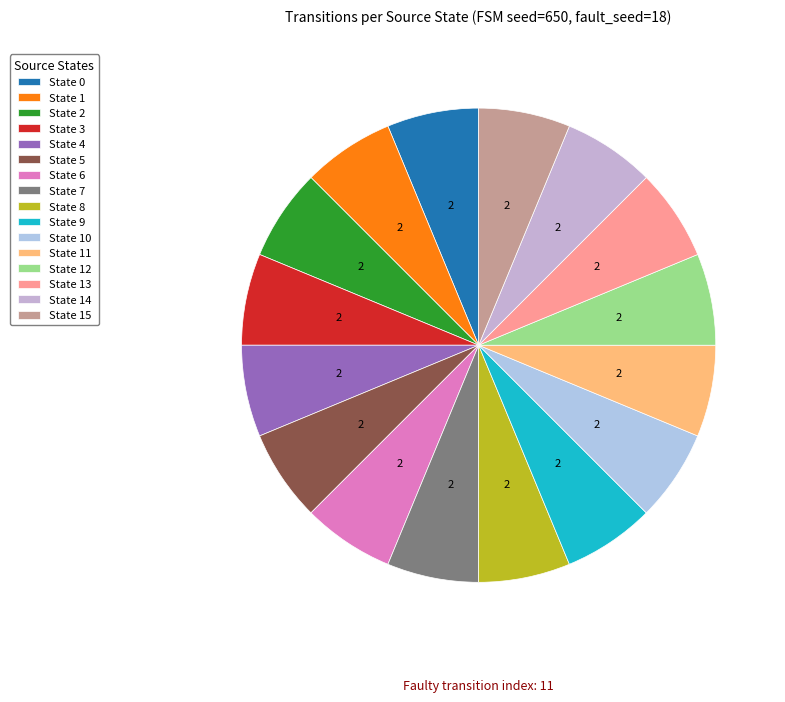

Combined, do State 14 and State 0 account for over 50%?

No